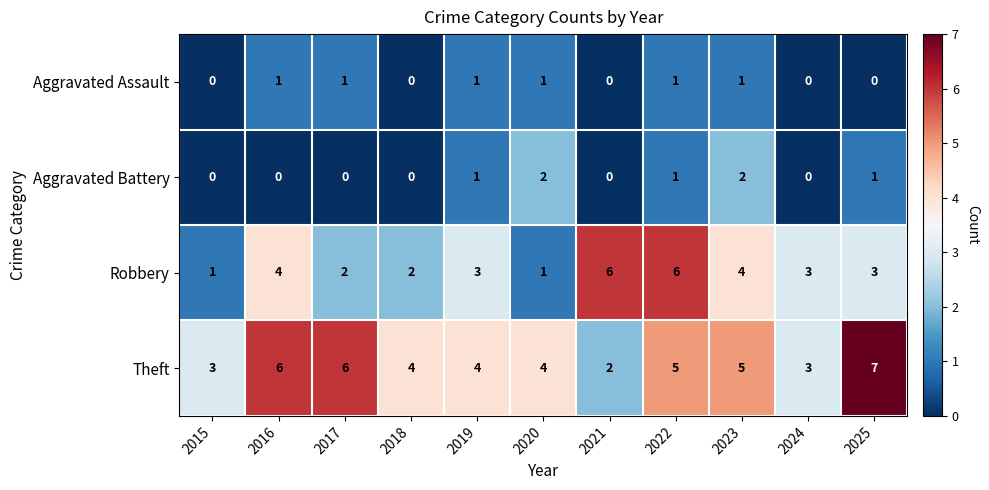

At which category is the sum across all series the highest?

2022